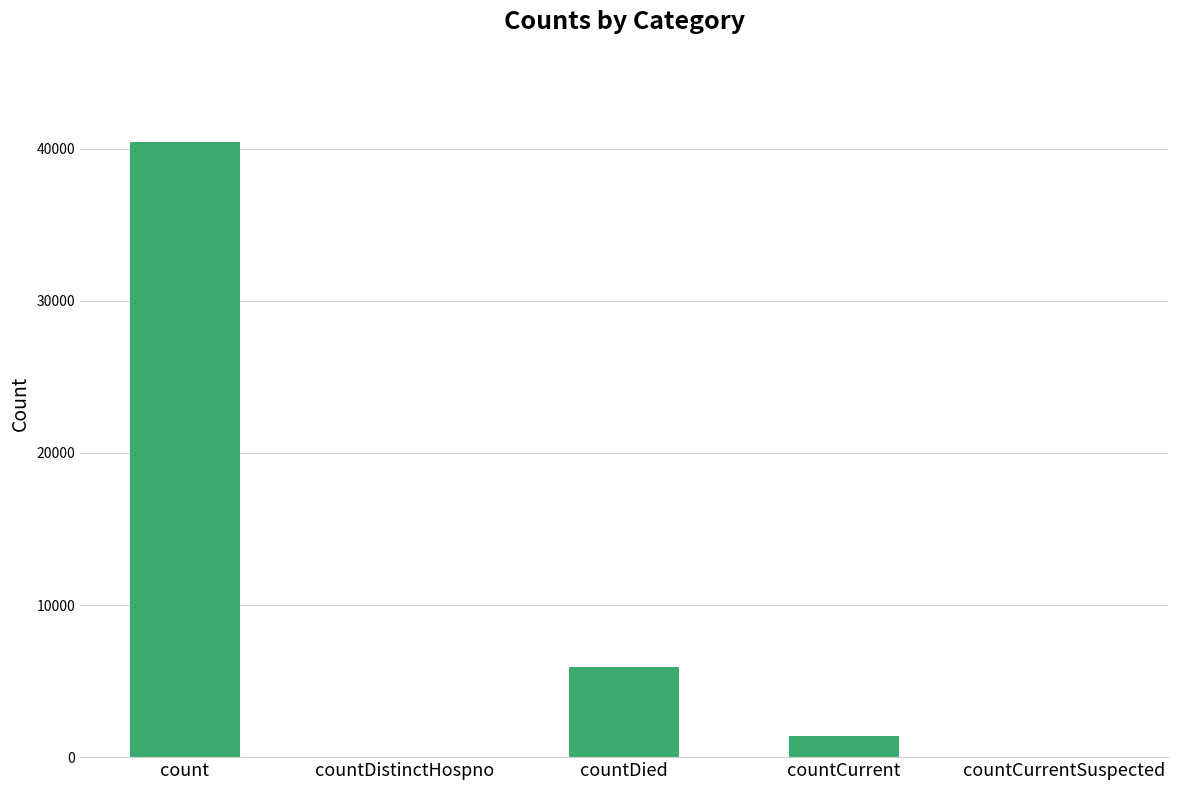

What is the sum of all values?

47772